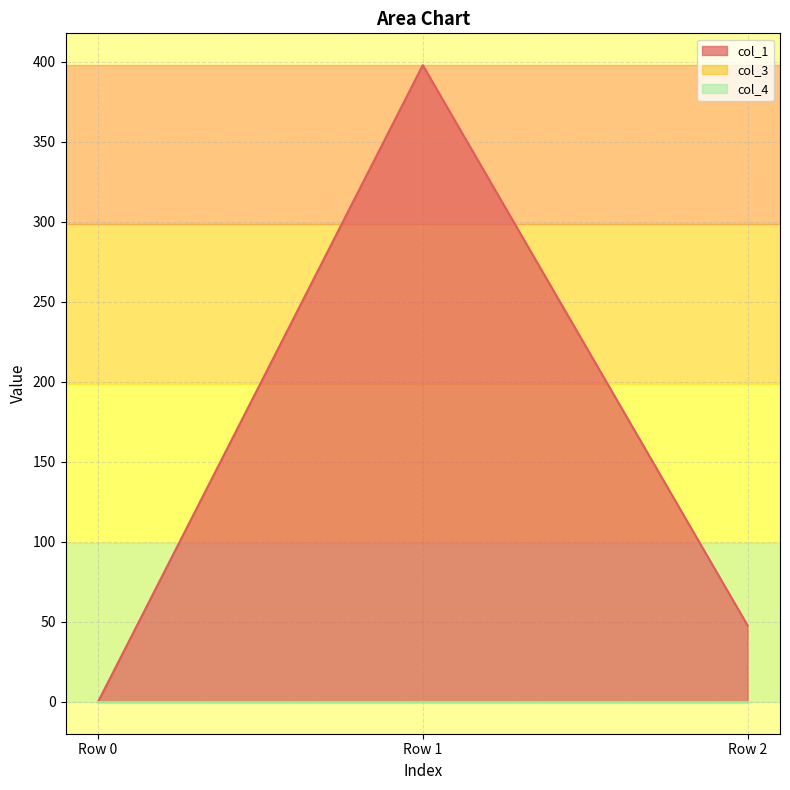

Reading left to right, what are all the values shown in this chart?

col_1: Row 0=0.0	Row 1=398.0	Row 2=47.8
col_3: Row 0=0.0	Row 1=0.0	Row 2=0.0
col_4: Row 0=0.0	Row 1=0.0	Row 2=0.0